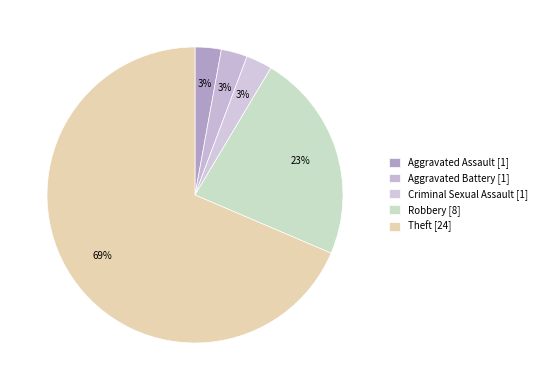

How many slices are in this pie chart?

5